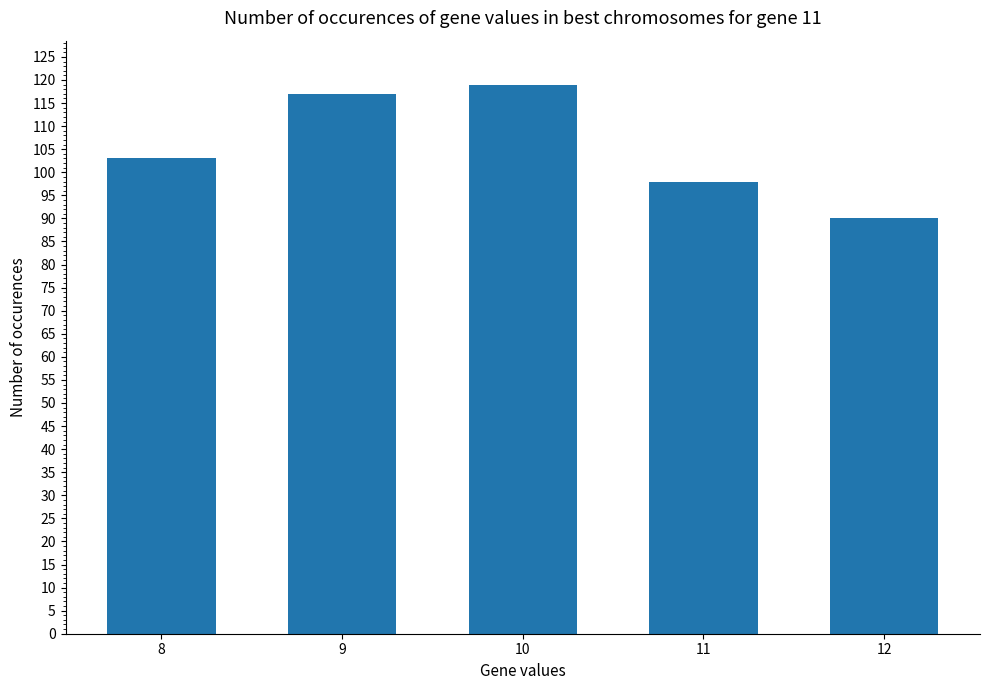

Reading left to right, list all the values displayed in this chart.

8=103	9=117	10=119	11=98	12=90